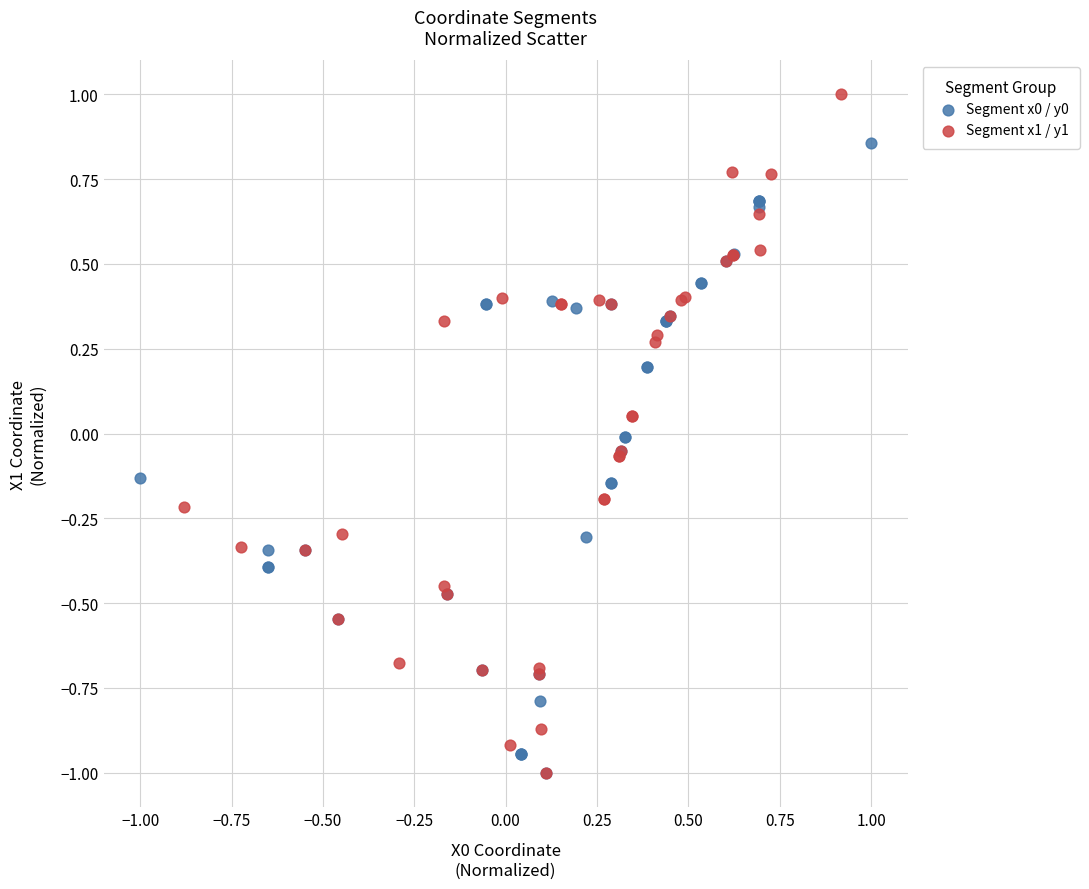

Which series reaches the maximum Y coordinate?

Segment x1 / y1